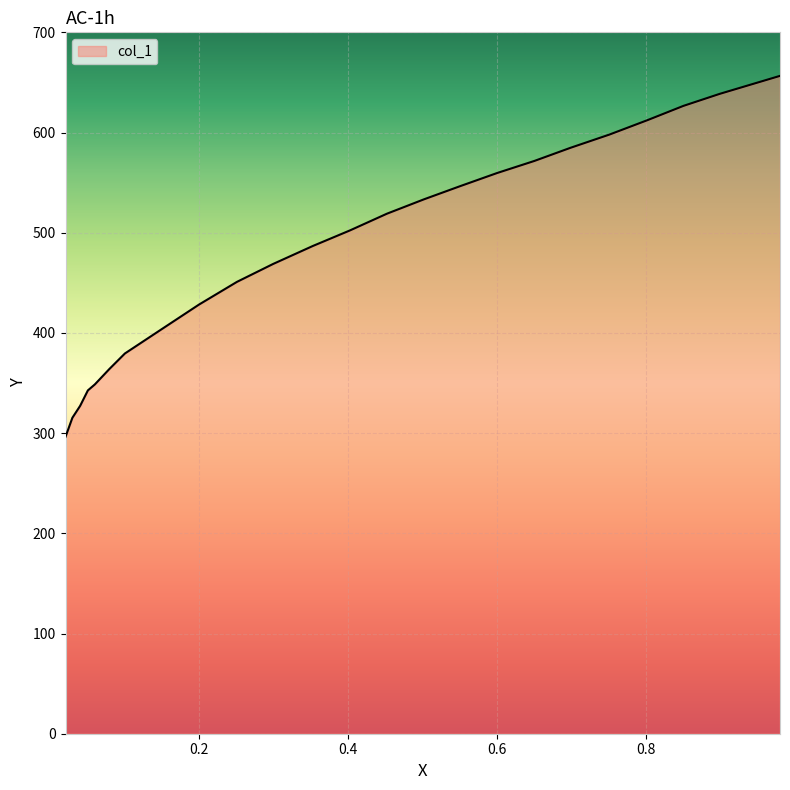

What is the smallest value displayed?

296.3